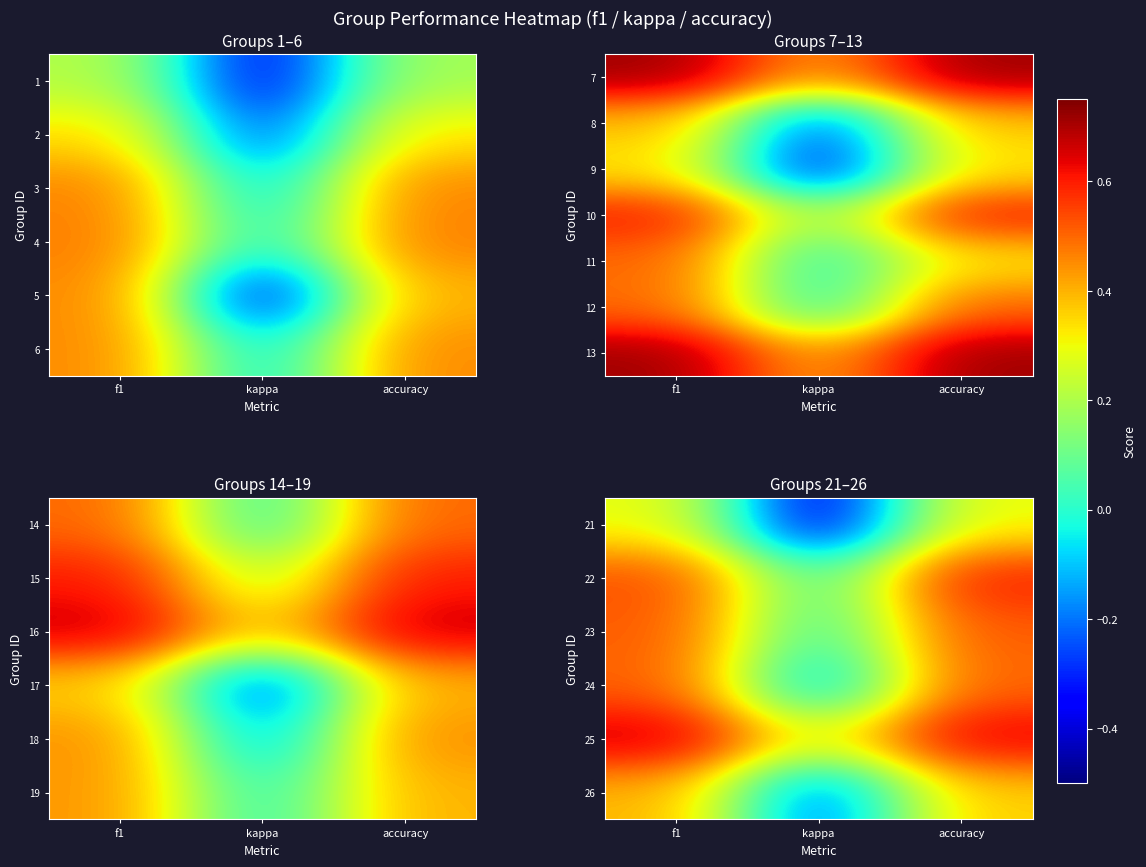

What is the spread (max minus min) of values at f1?

0.4